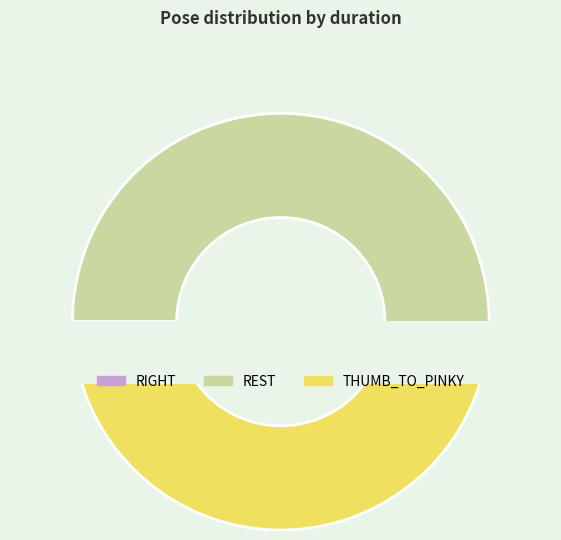

The REST slice represents 1% of the pie. True or false?

False